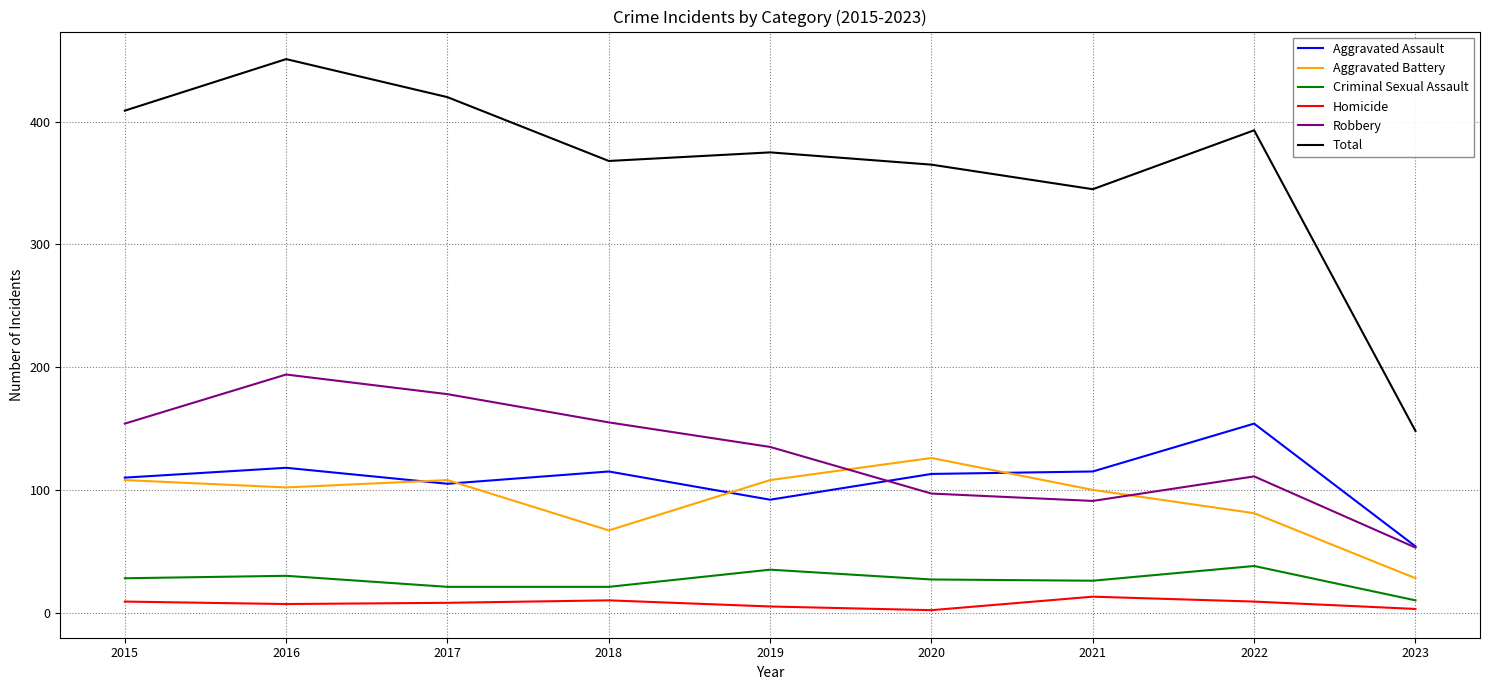

List the series in order of their peak value, lowest first.

Homicide, Criminal Sexual Assault, Aggravated Battery, Aggravated Assault, Robbery, Total